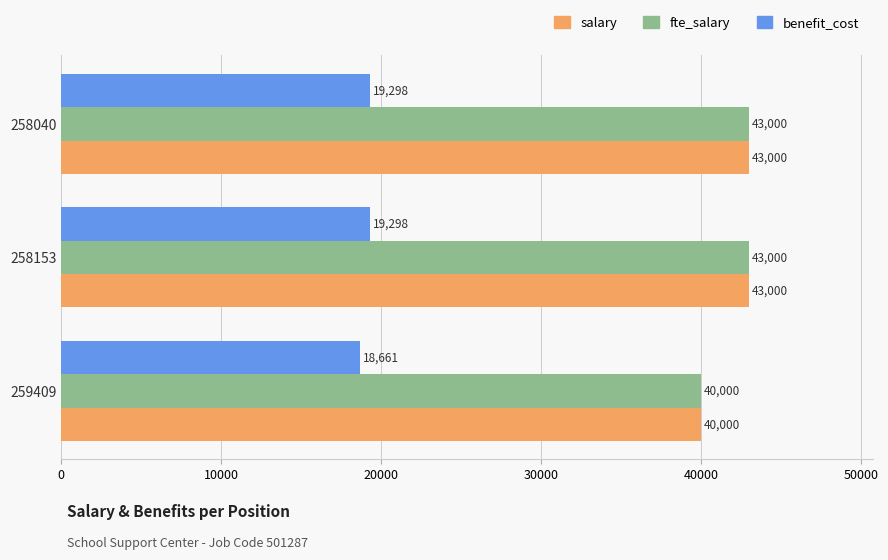

True or false: fte_salary has a value of 43000 at 258040.

True